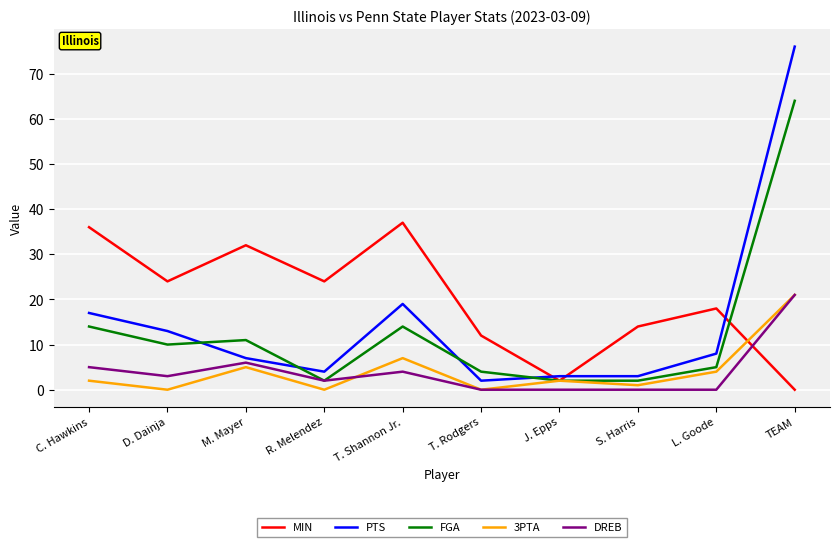

At which category is the sum across all series the highest?

TEAM